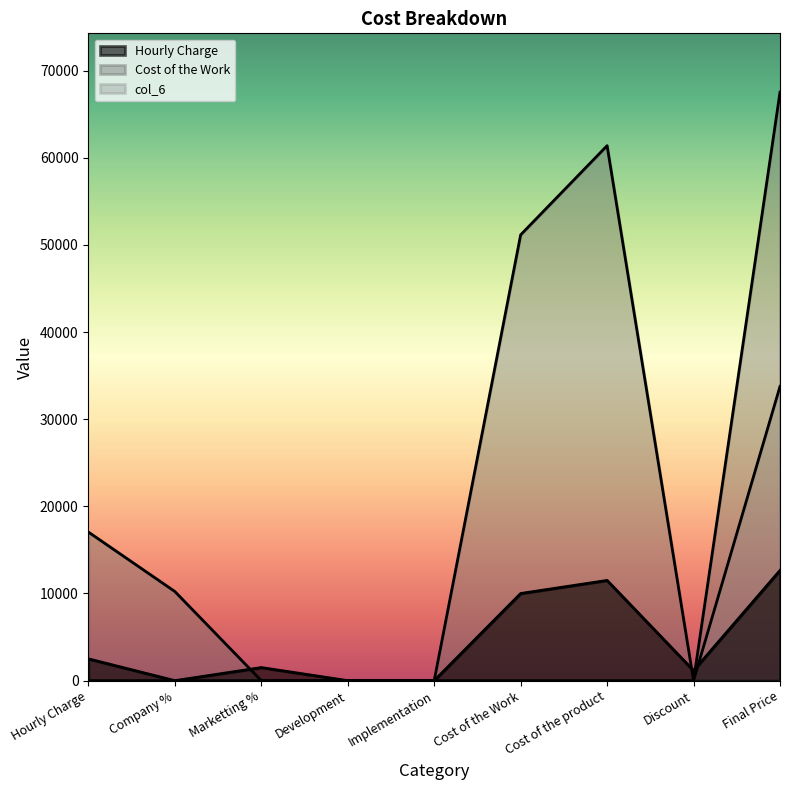

What is the maximum value for Hourly Charge?

12650